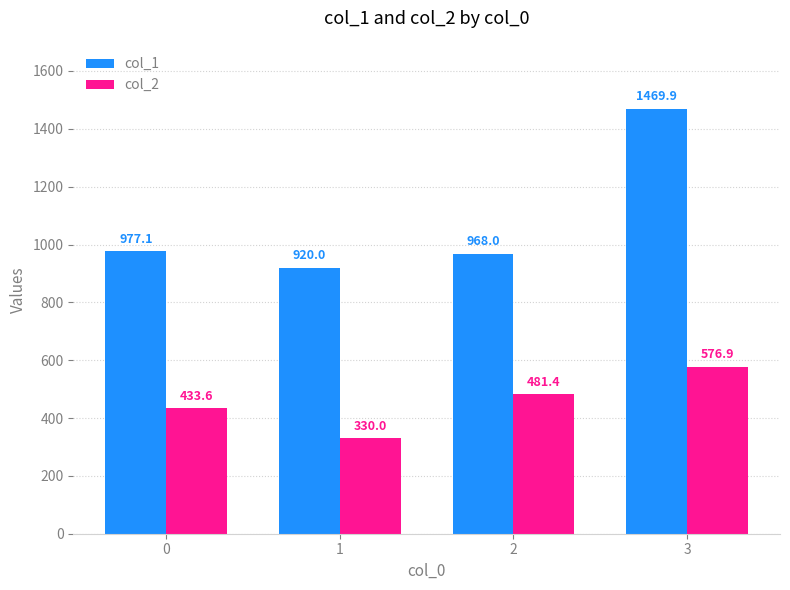

How many groups of bars are there?

4